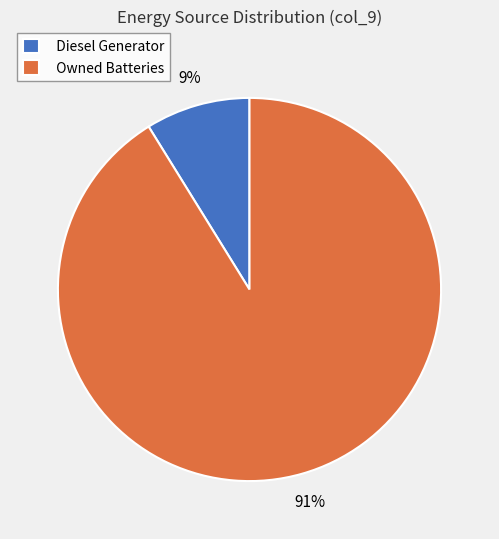

Does Diesel Generator represent more than half of the total?

No